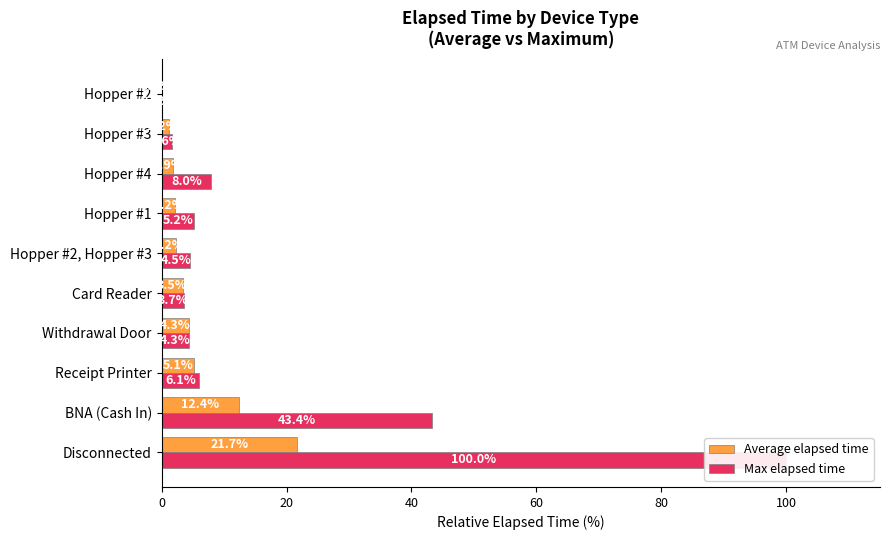

Is it true that Average elapsed time equals 7.7 at Disconnected?

False